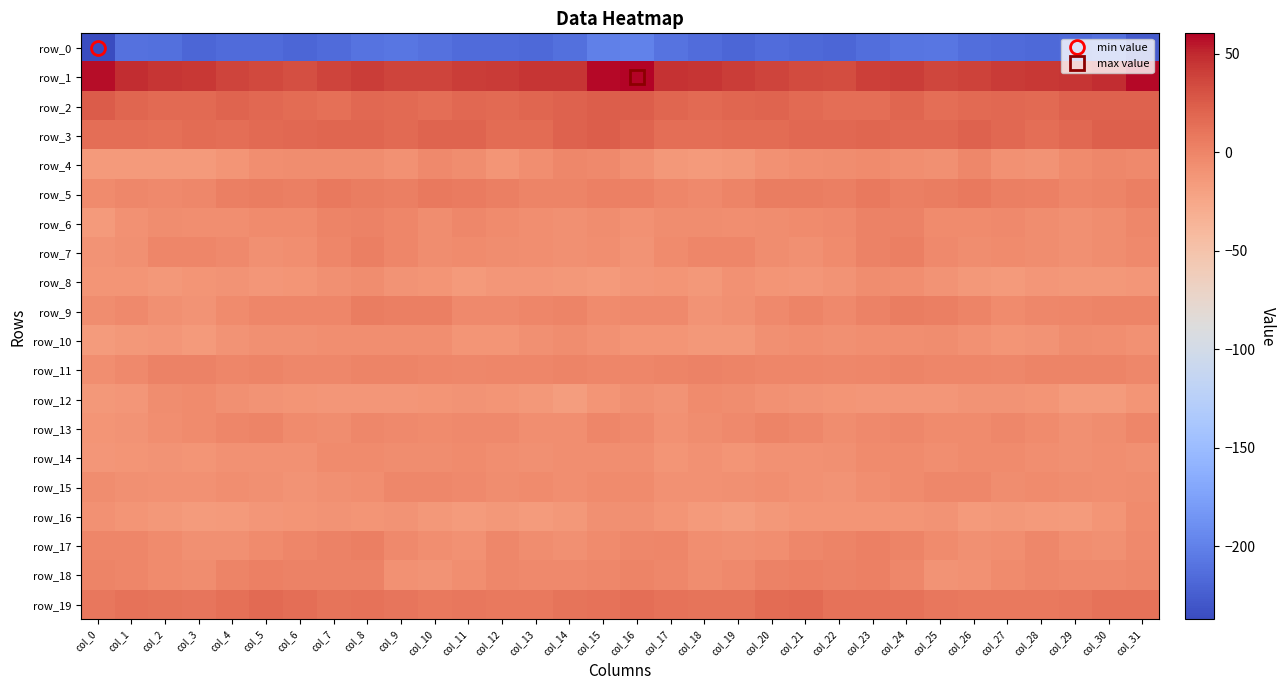

What is the greatest value displayed?

60.4